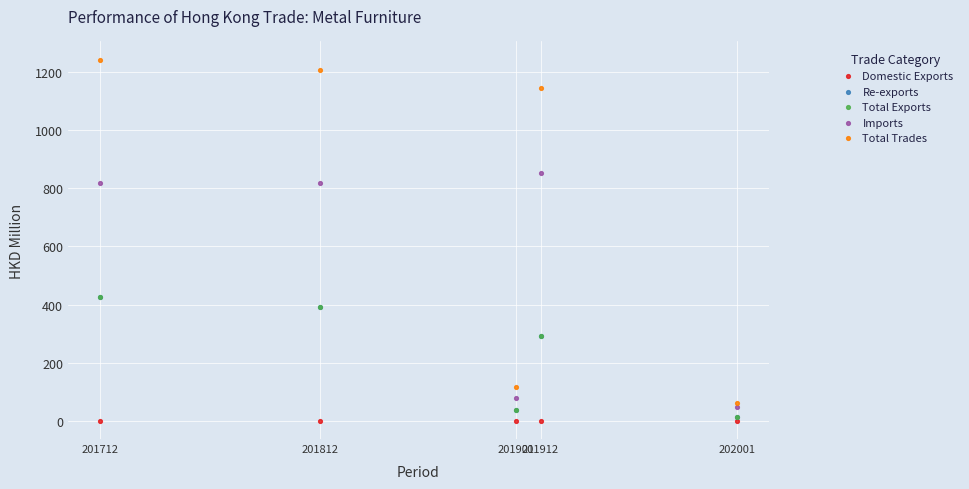

Which series contains the lowest Y value?

Domestic Exports